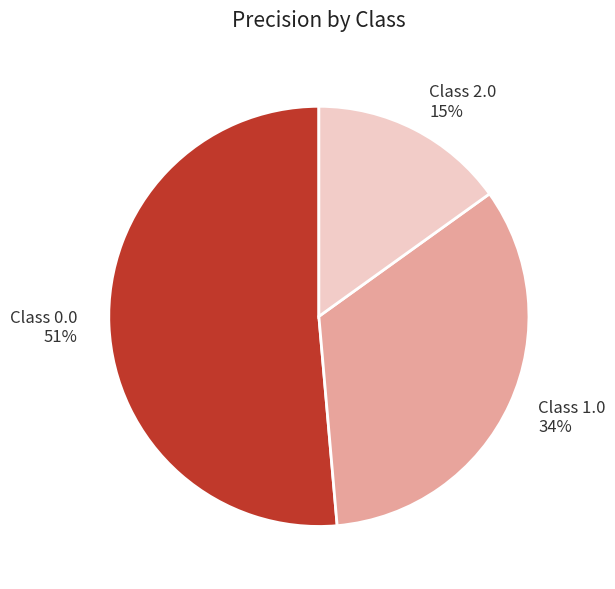

True or false: Class 1.0 34% accounts for 34% of the total.

True